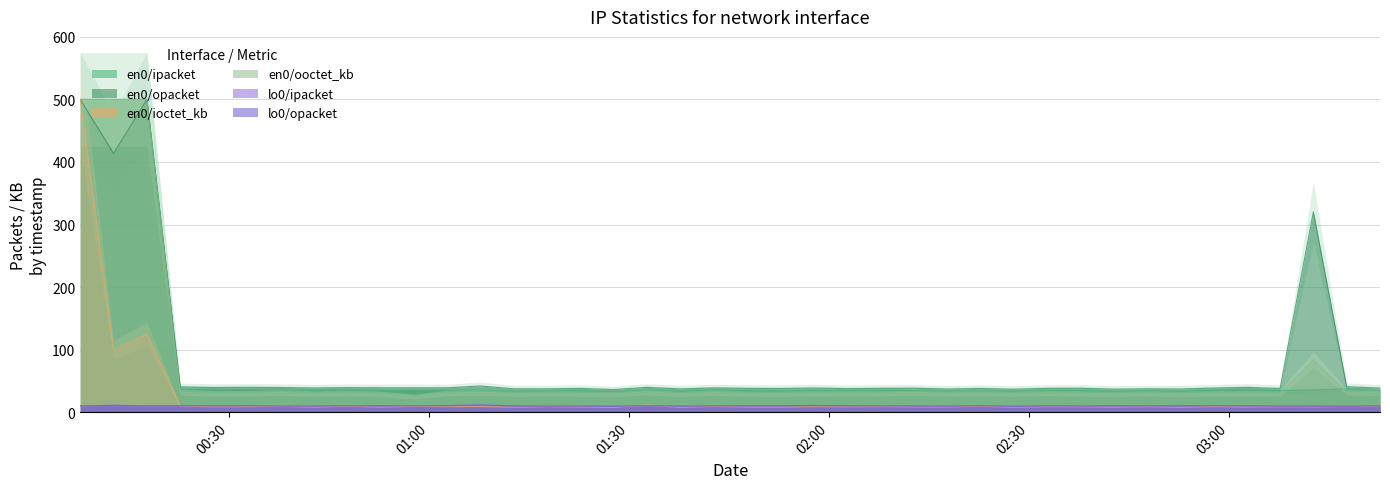

What is the maximum value shown in the chart?

500.0